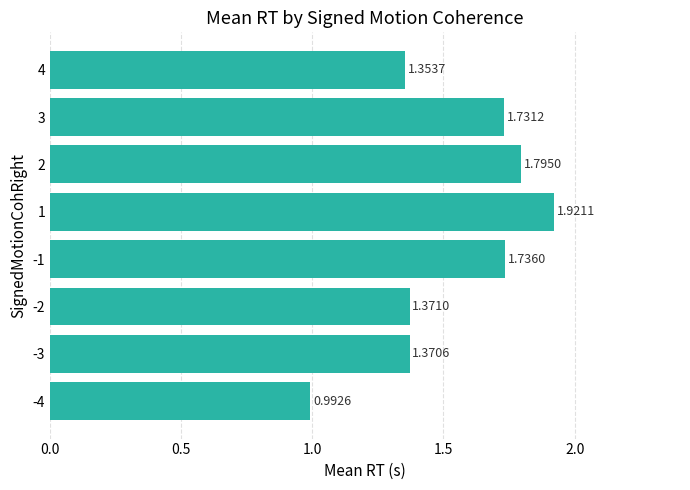

Rank the categories by value from lowest to highest.

-4, 4, -3, -2, 3, -1, 2, 1